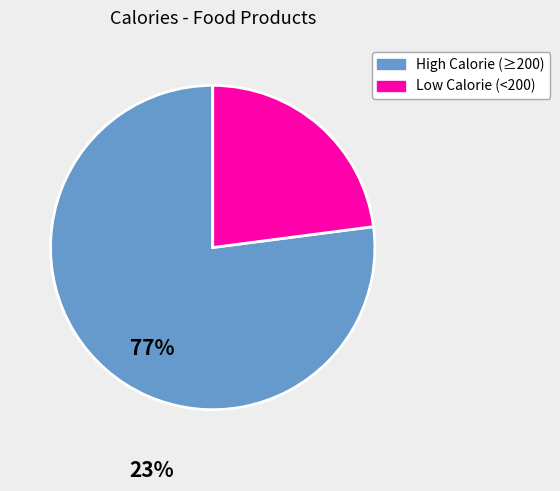

Count the number of slices in the pie.

2